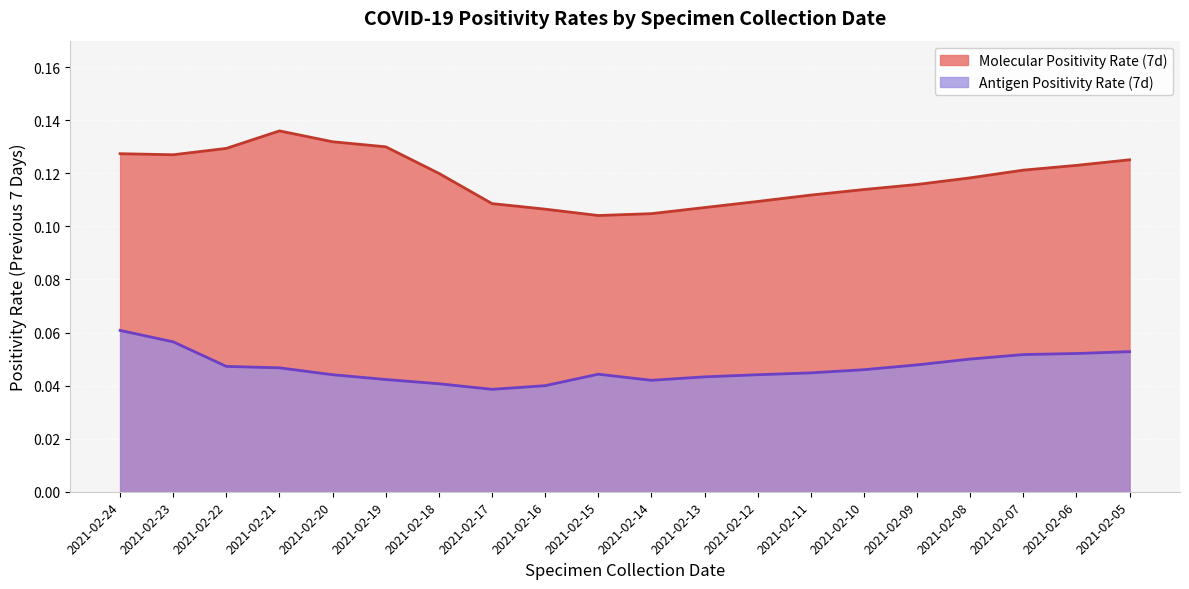

Reading left to right, transcribe all the data shown in this chart.

Molecular Positivity Rate (7d): 2021-02-24=0.1	2021-02-23=0.1	2021-02-22=0.1	2021-02-21=0.1	2021-02-20=0.1	2021-02-19=0.1	2021-02-18=0.1	2021-02-17=0.1	2021-02-16=0.1	2021-02-15=0.1	2021-02-14=0.1	2021-02-13=0.1	2021-02-12=0.1	2021-02-11=0.1	2021-02-10=0.1	2021-02-09=0.1	2021-02-08=0.1	2021-02-07=0.1	2021-02-06=0.1	2021-02-05=0.1
Antigen Positivity Rate (7d): 2021-02-24=0.1	2021-02-23=0.1	2021-02-22=0.0	2021-02-21=0.0	2021-02-20=0.0	2021-02-19=0.0	2021-02-18=0.0	2021-02-17=0.0	2021-02-16=0.0	2021-02-15=0.0	2021-02-14=0.0	2021-02-13=0.0	2021-02-12=0.0	2021-02-11=0.0	2021-02-10=0.0	2021-02-09=0.0	2021-02-08=0.1	2021-02-07=0.1	2021-02-06=0.1	2021-02-05=0.1